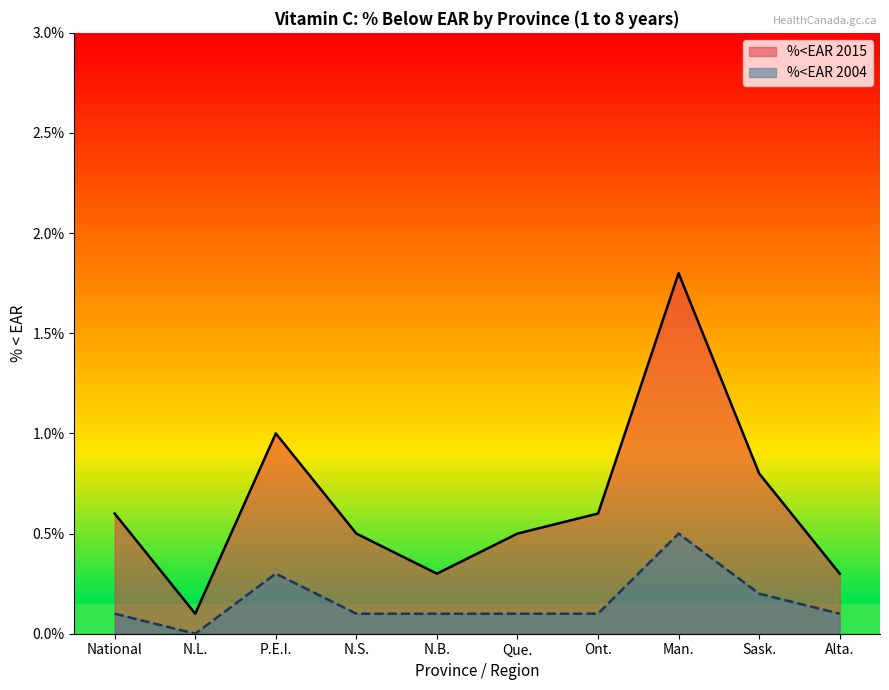

What is the value of the %<EAR 2004 point at the 10th from the left?

0.1